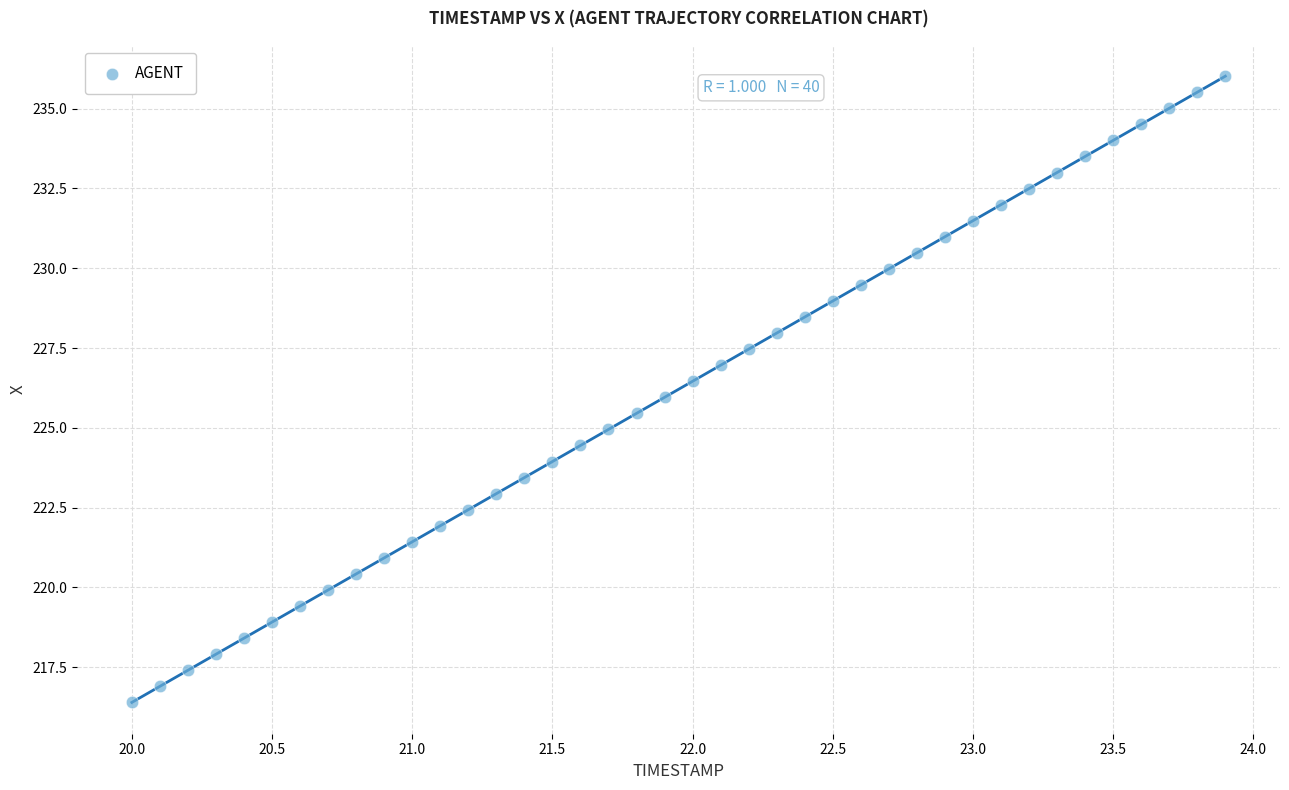

What is the range of X values (max minus min)?

3.9